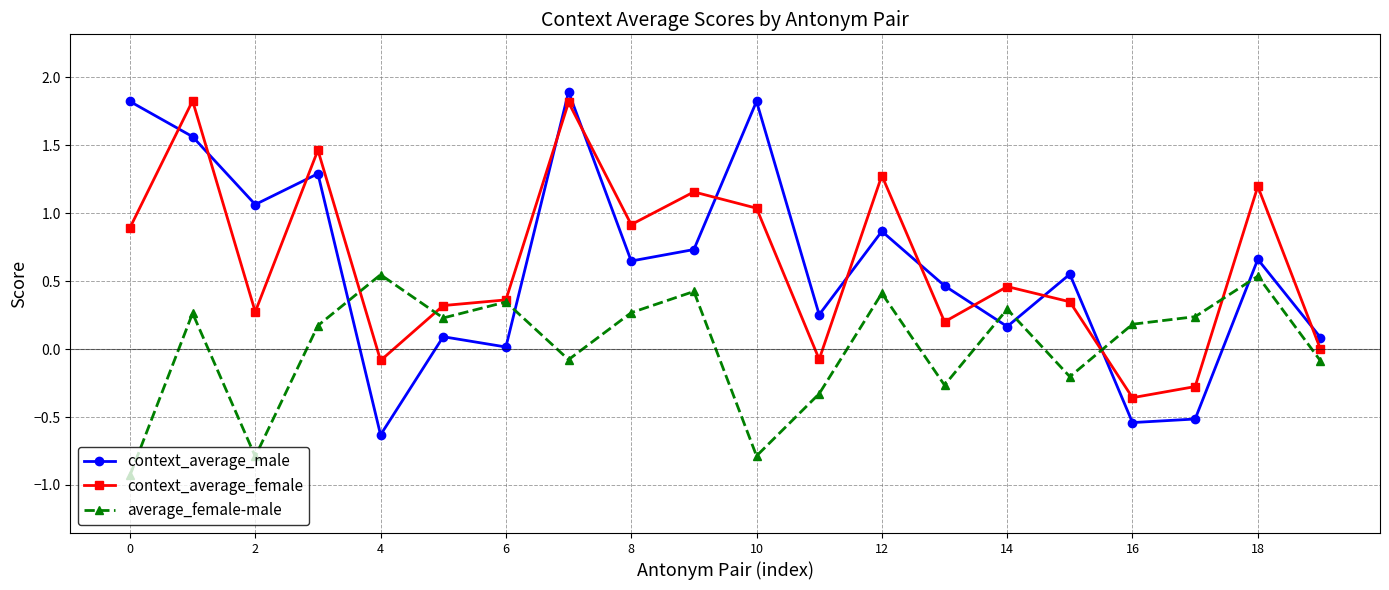

What is the minimum value for context_average_male?

-0.6